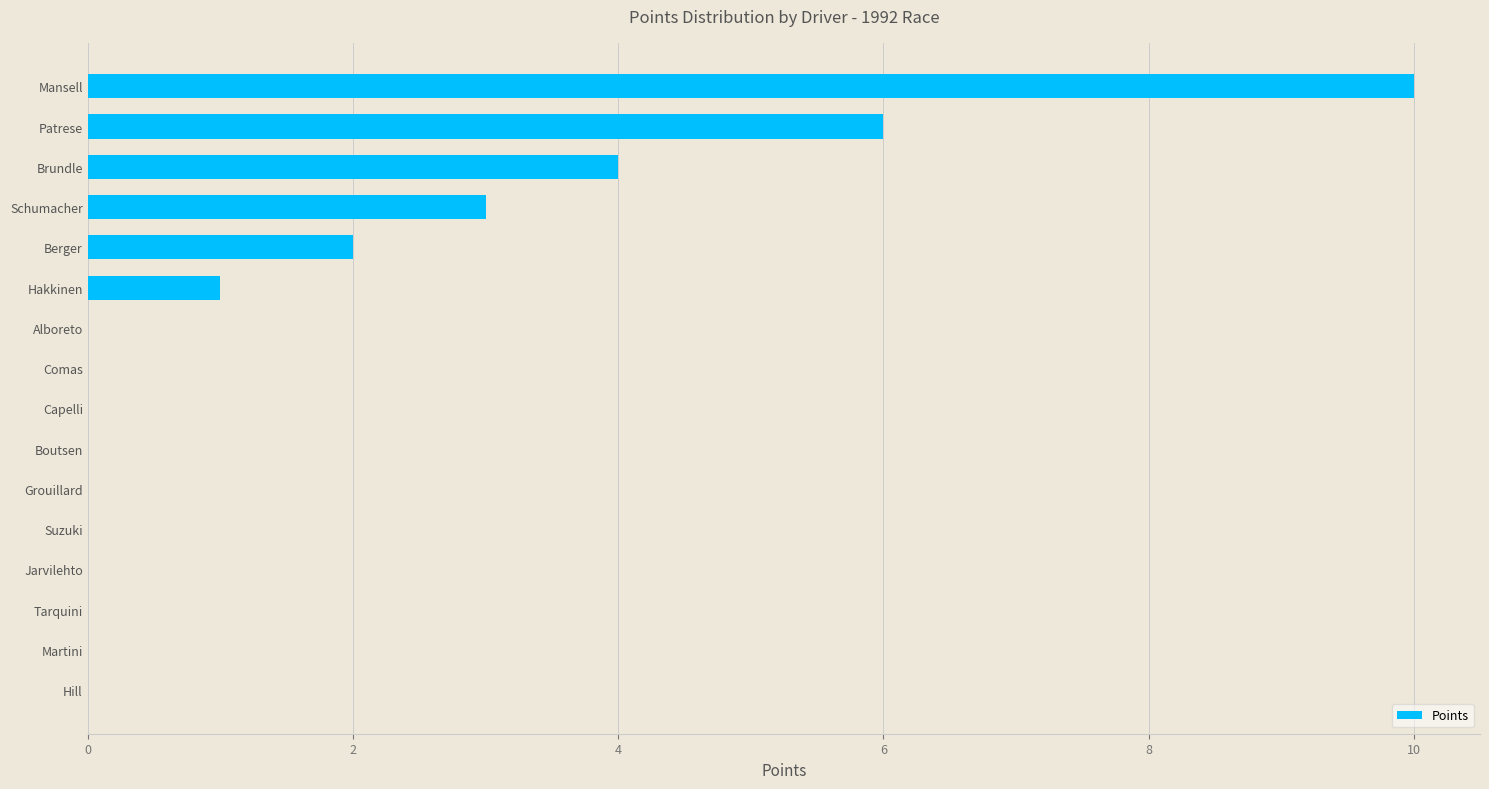

What is the change in value from Patrese to Alboreto?

-6